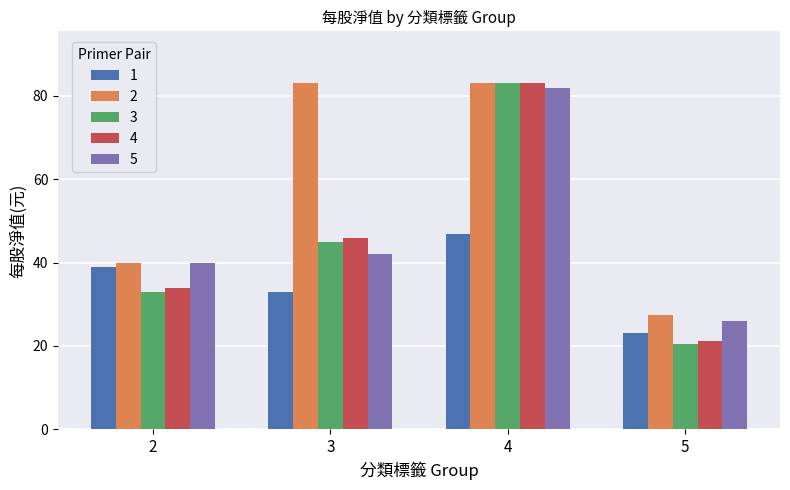

What is the approximate value of 4 at 3?

46.0